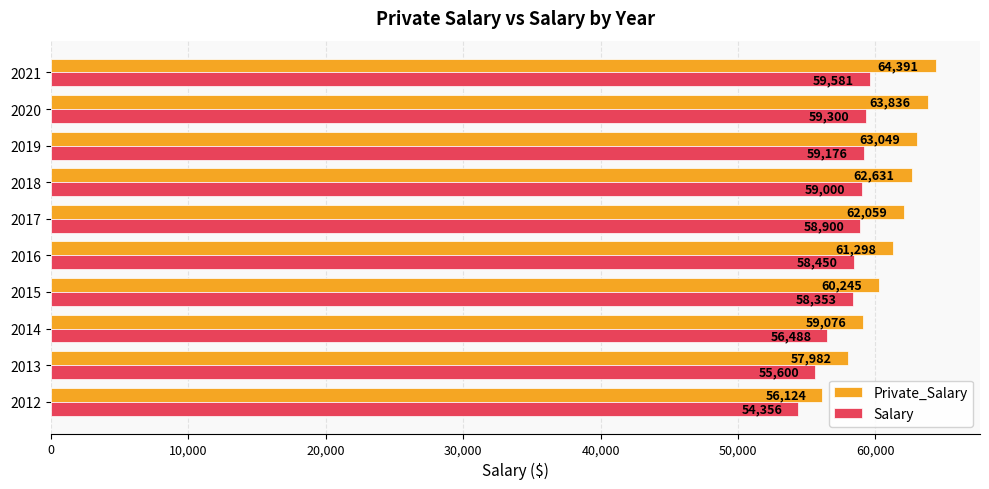

Which series has the largest total across all categories?

Private_Salary